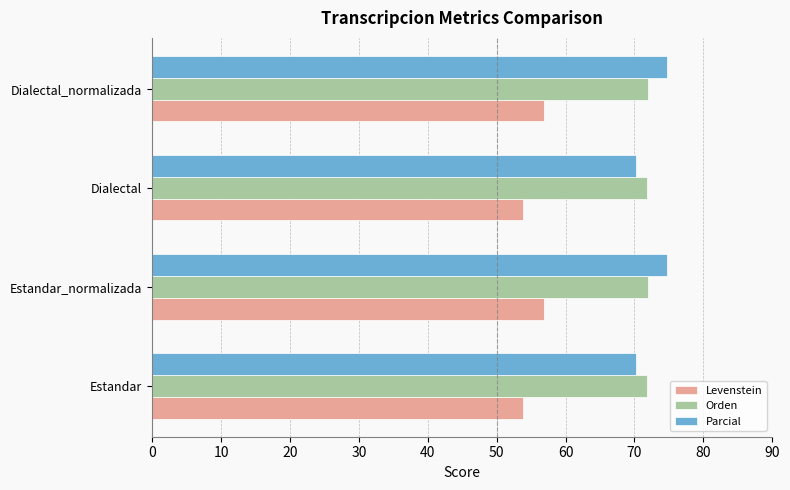

Is the value of Orden at Estandar_normalizada greater than the value of Parcial at Dialectal_normalizada?

No